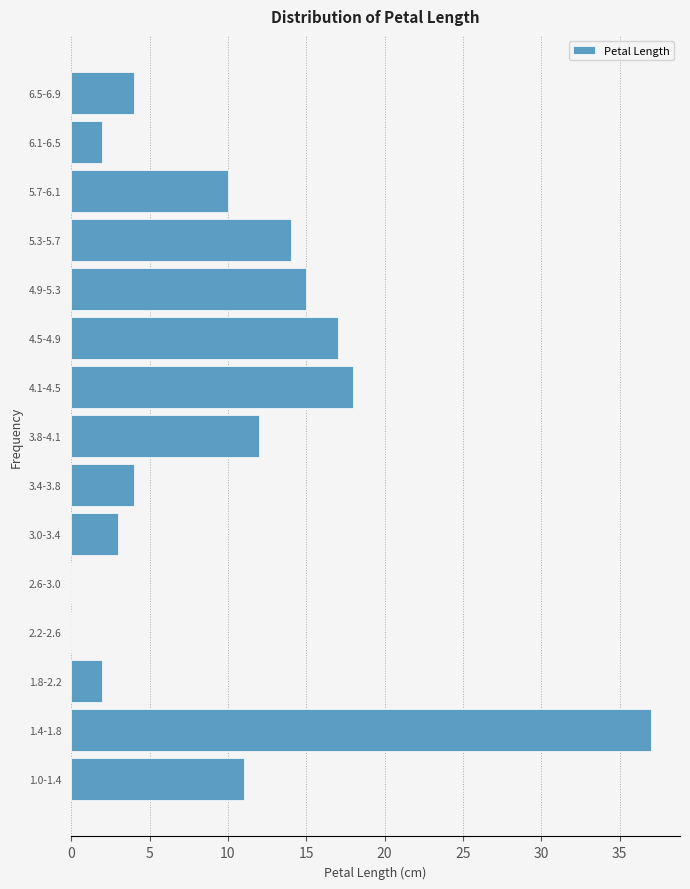

Reading top to bottom, extract all data points from this chart.

6.5-6.9=4	6.1-6.5=2	5.7-6.1=10	5.3-5.7=14	4.9-5.3=15	4.5-4.9=17	4.1-4.5=18	3.8-4.1=12	3.4-3.8=4	3.0-3.4=3	2.6-3.0=0	2.2-2.6=0	1.8-2.2=2	1.4-1.8=37	1.0-1.4=11